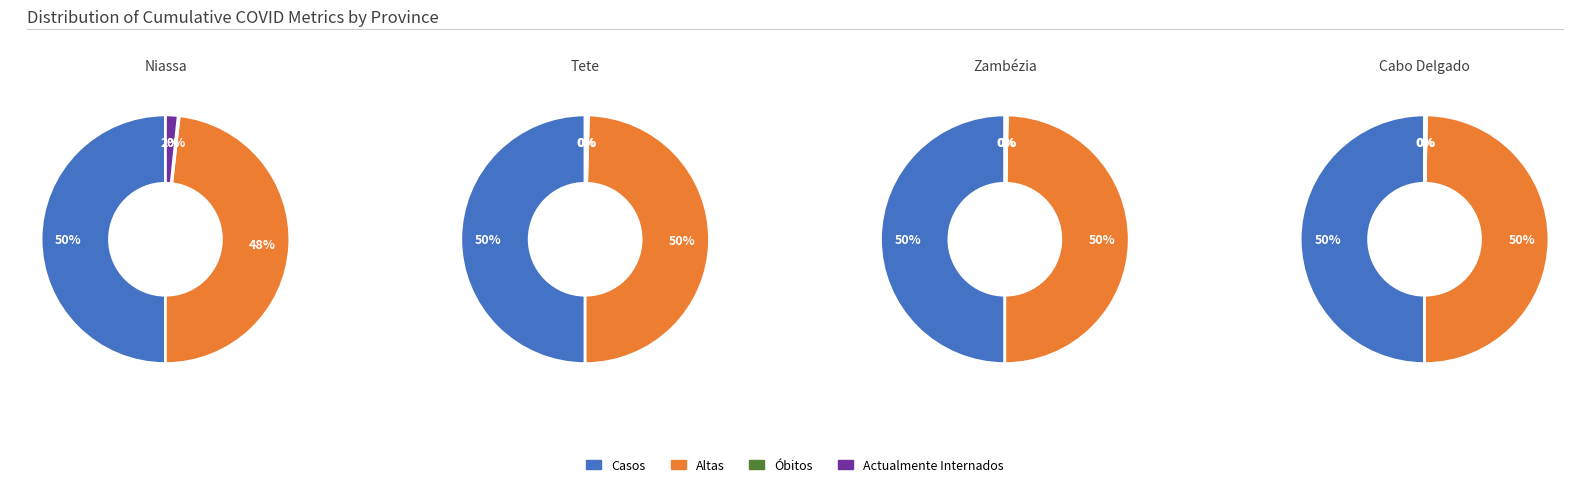

Which category has the smallest portion of the pie?

Óbitos